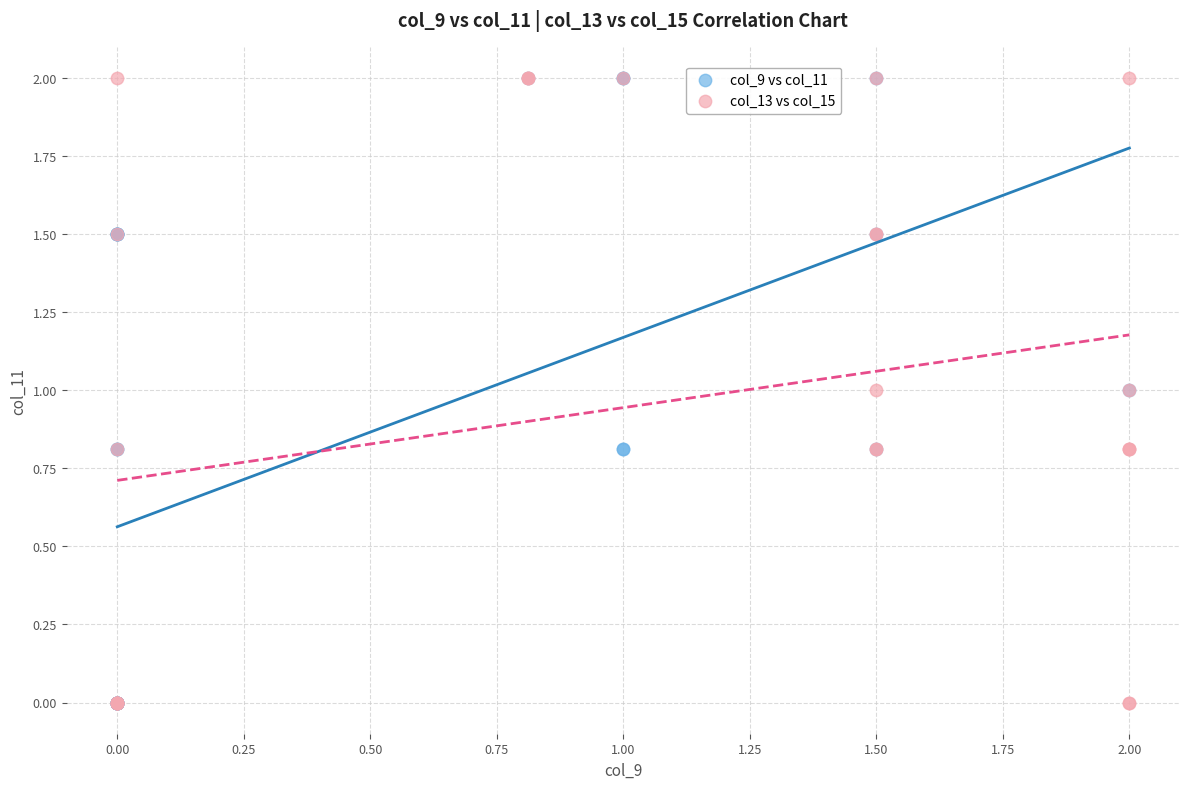

What are all the series names shown in the legend?

col_9 vs col_11, col_13 vs col_15